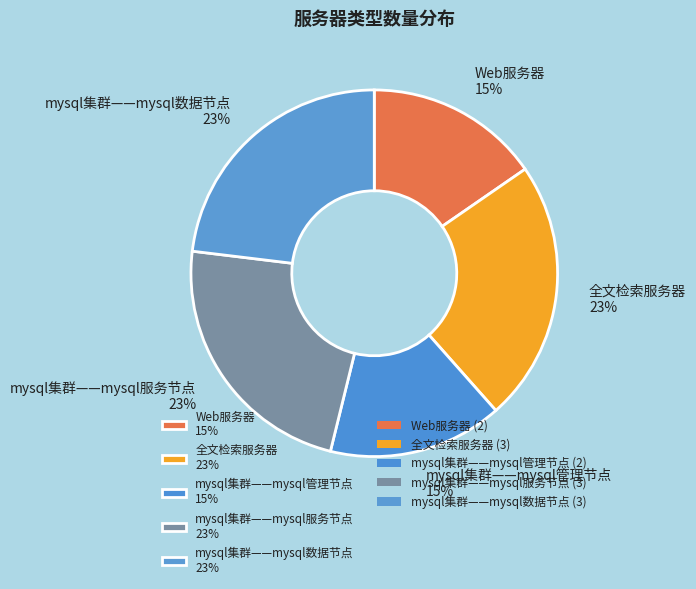

Is the sum of Web服务器 15% and mysql集群——mysql服务节点 23% greater than half?

No